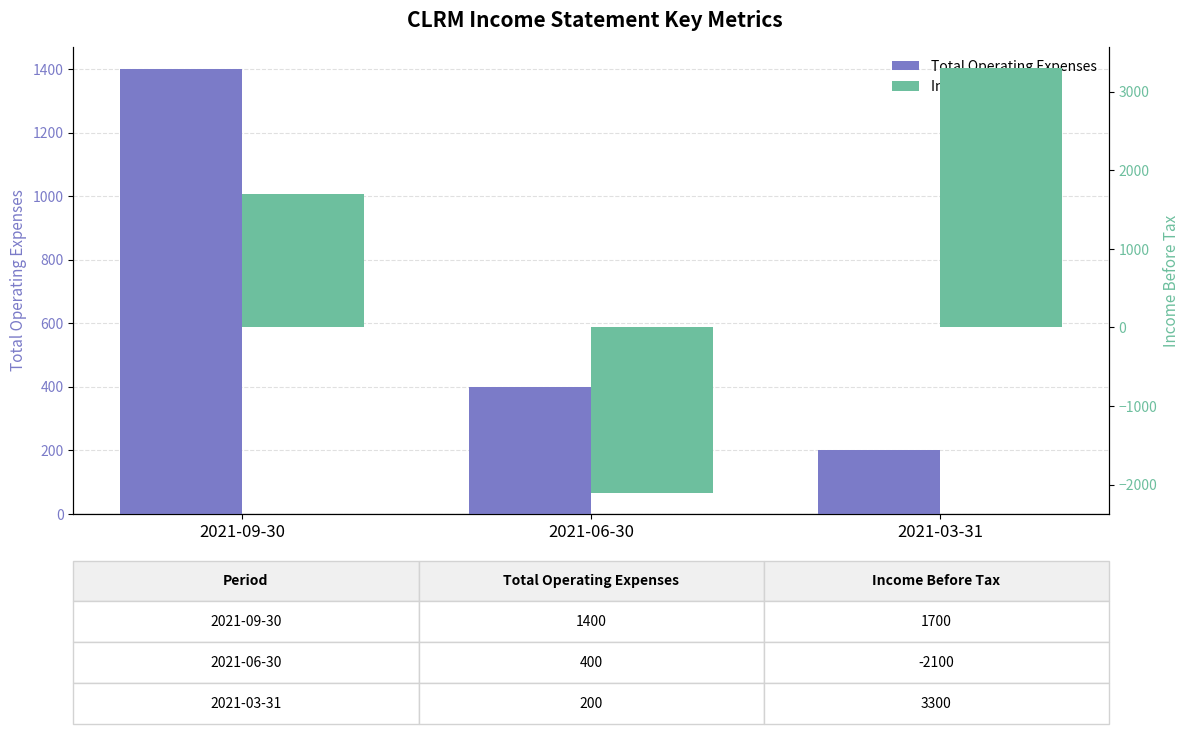

At which label is Income Before Tax closest to 600?

2021-09-30